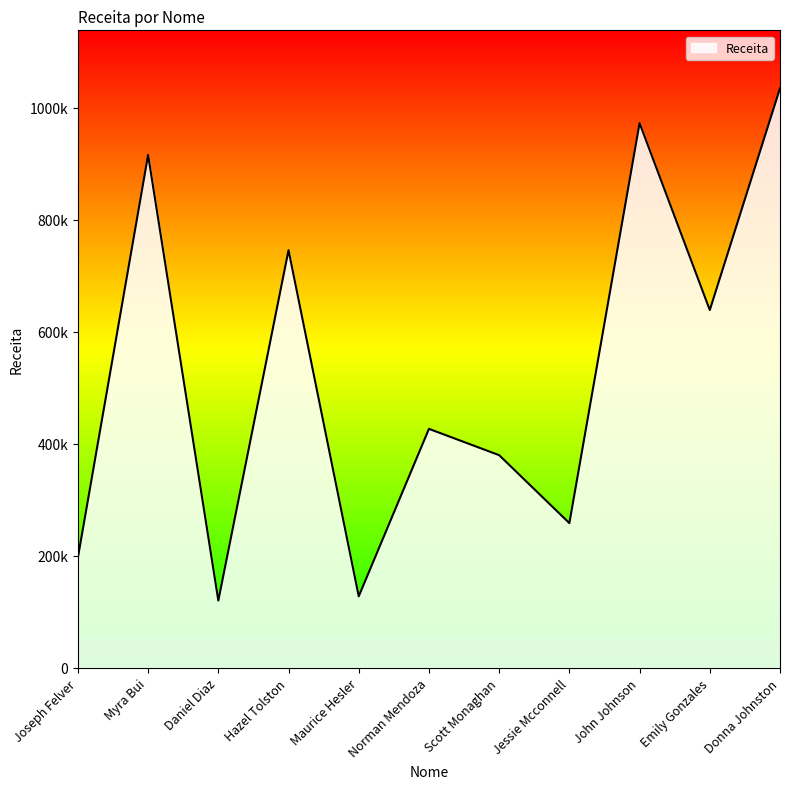

Rank the categories by value from highest to lowest.

Donna Johnston, John Johnson, Myra Bui, Hazel Tolston, Emily Gonzales, Norman Mendoza, Scott Monaghan, Jessie Mcconnell, Joseph Felver, Maurice Hesler, Daniel Diaz